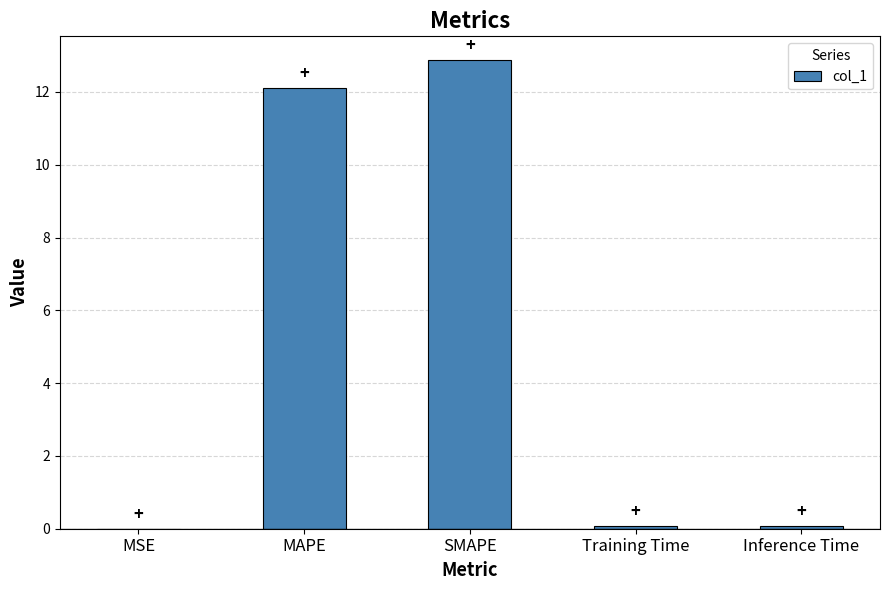

What is the approximate value at SMAPE?

12.9